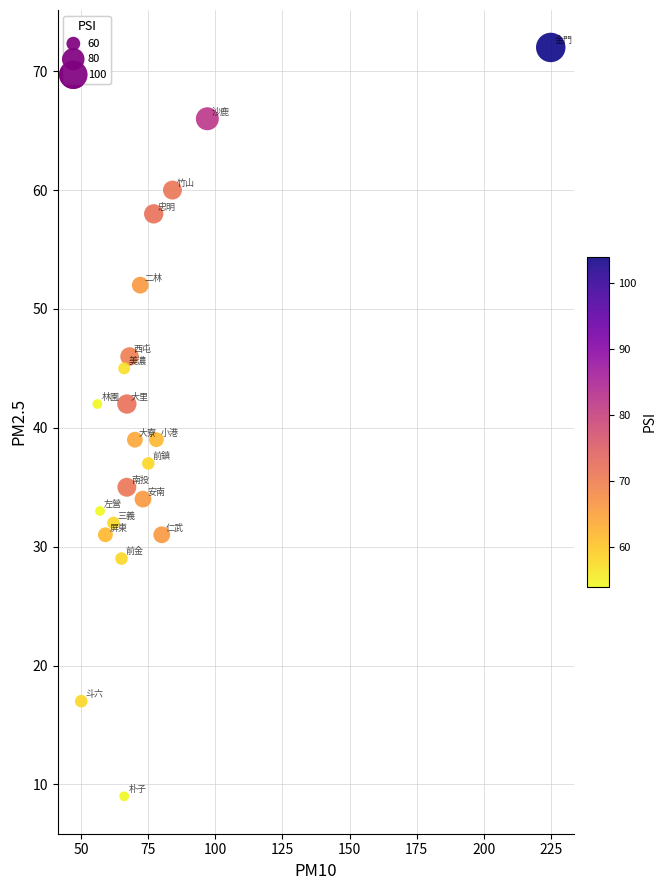

What is the range of X values (max minus min)?

175